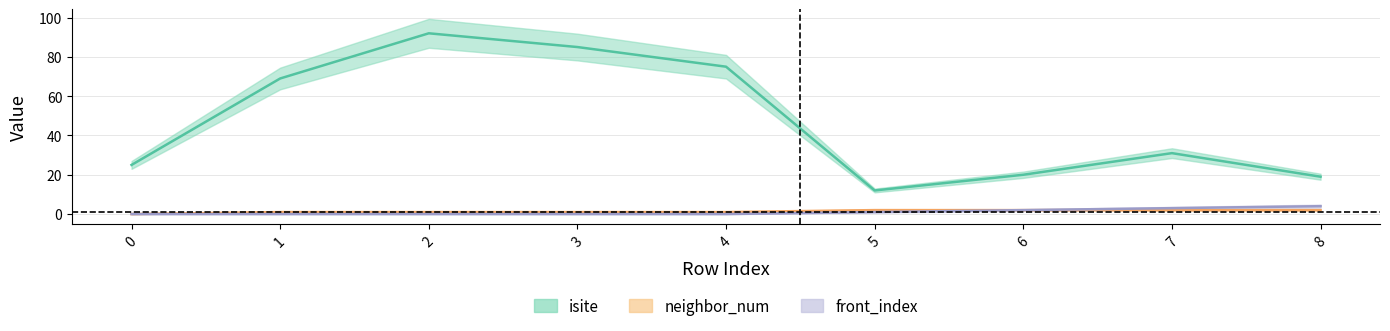

Does the chart display data point markers on the line(s)?

No